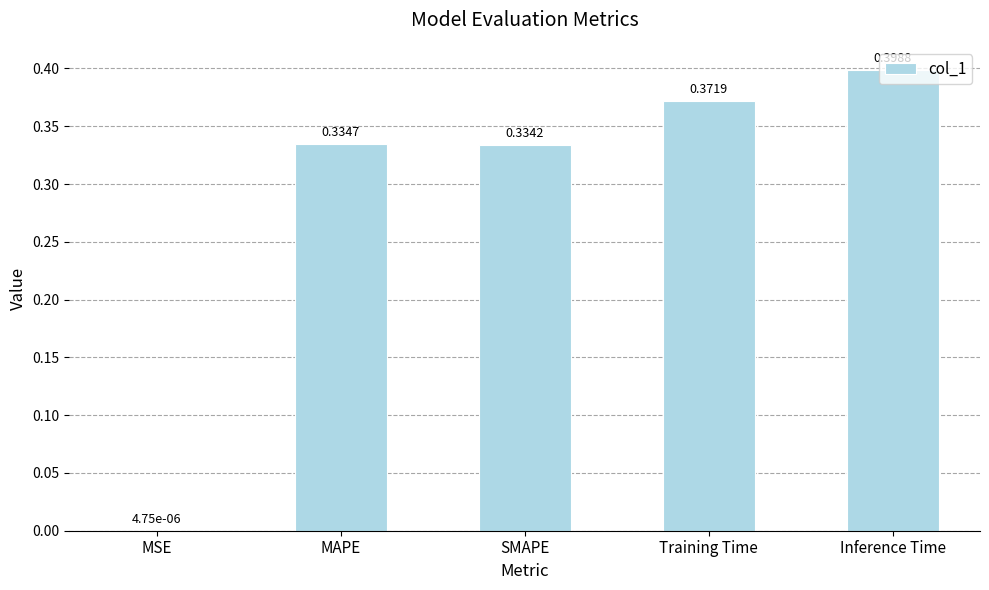

Which label corresponds to the largest value in the chart?

Inference Time